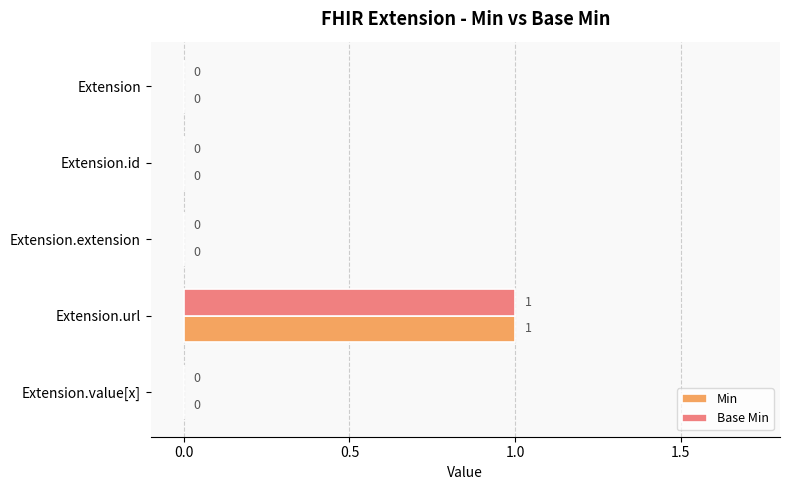

How many categories are shown in the chart?

5